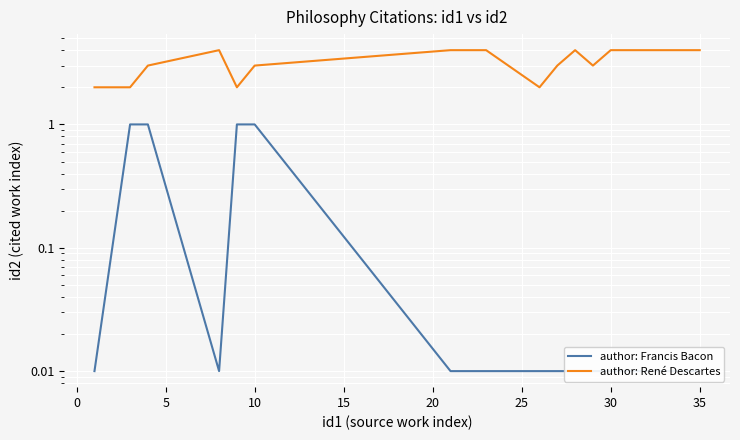

True or false: author: René Descartes and author: Francis Bacon cross at least once.

False